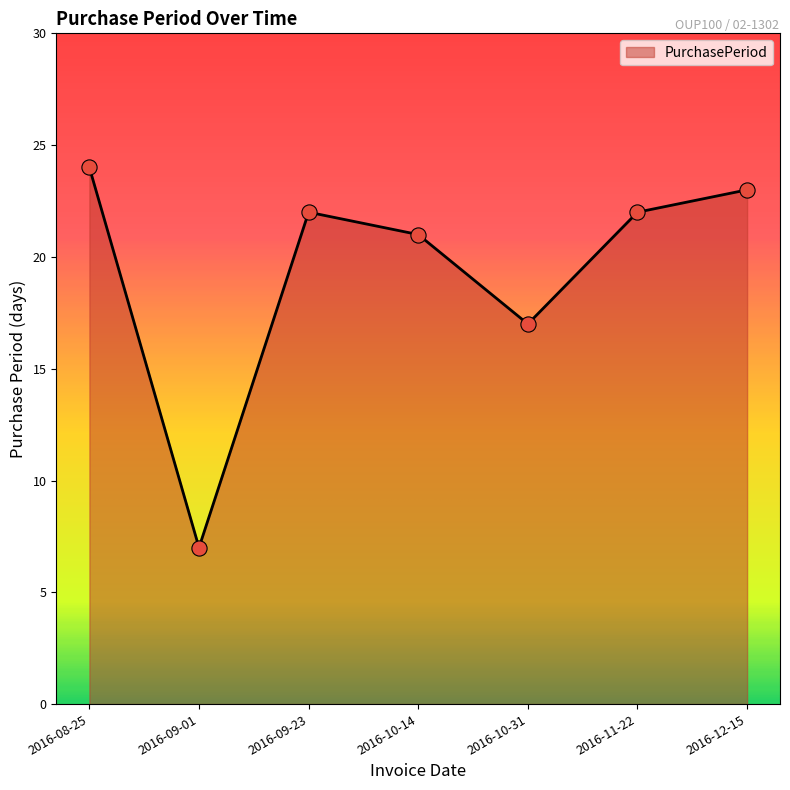

Which has a higher value, 2016-11-22 or 2016-09-01?

2016-11-22